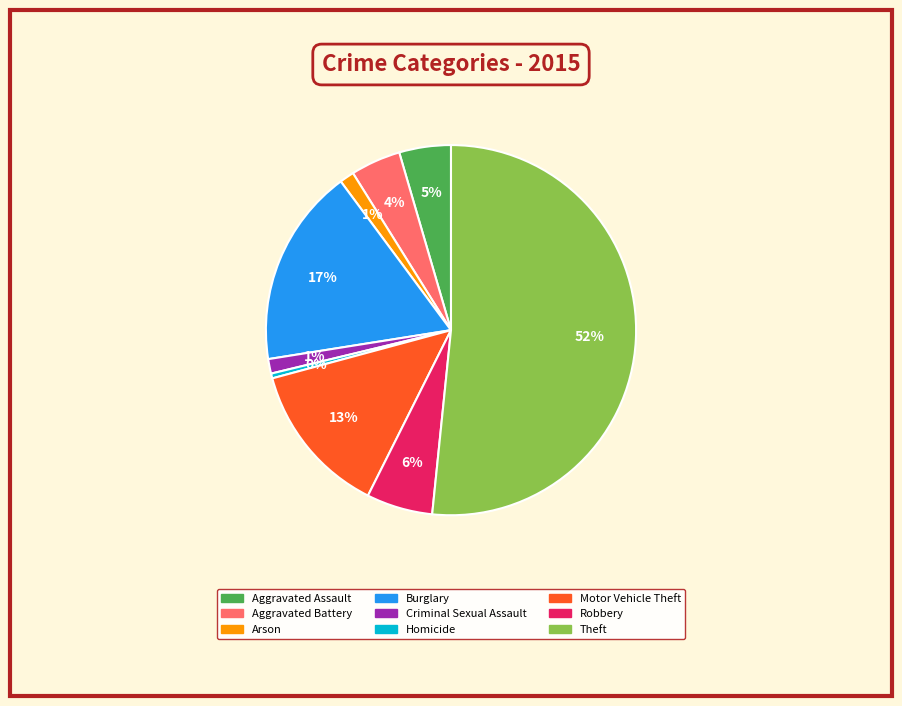

True or false: Motor Vehicle Theft accounts for 13% of the total.

True